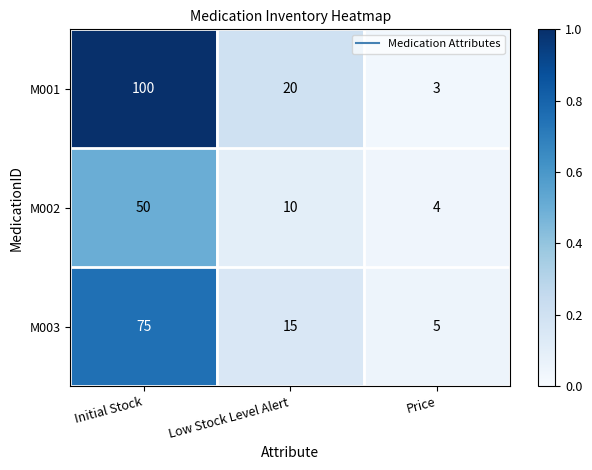

Reading left to right, what are all the values shown in this chart?

M001: Initial Stock=100	Low Stock Level Alert=20	Price=3
M002: Initial Stock=50	Low Stock Level Alert=10	Price=4
M003: Initial Stock=75	Low Stock Level Alert=15	Price=5